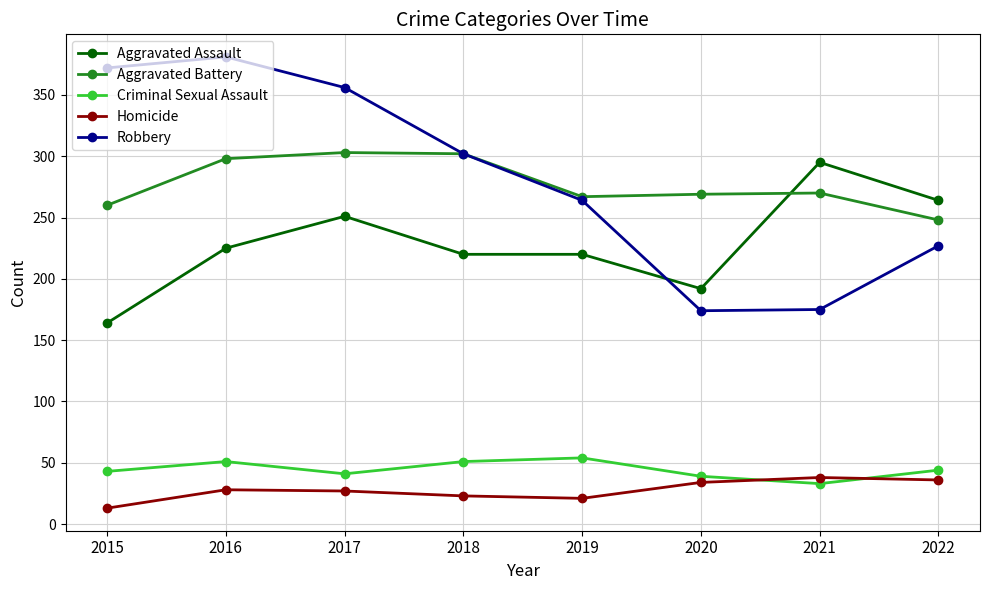

True or false: Aggravated Assault and Homicide intersect in this chart.

False